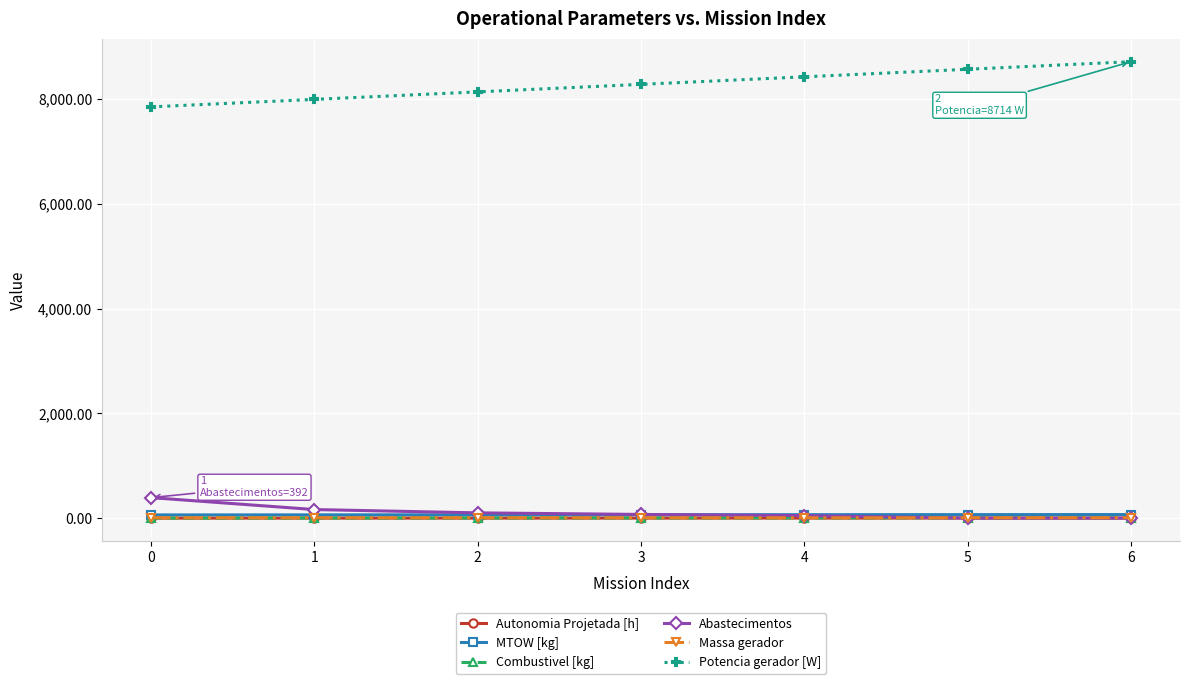

True or false: Massa gerador and Potencia gerador [W] intersect in this chart.

False